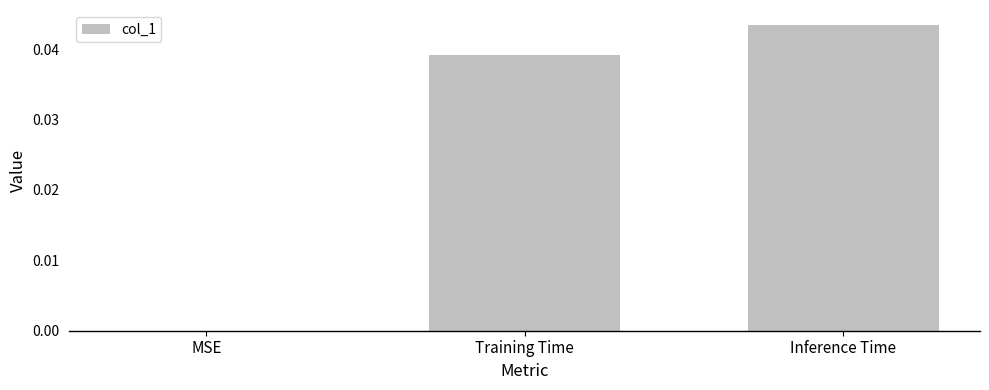

Which label corresponds to the largest value in the chart?

Inference Time